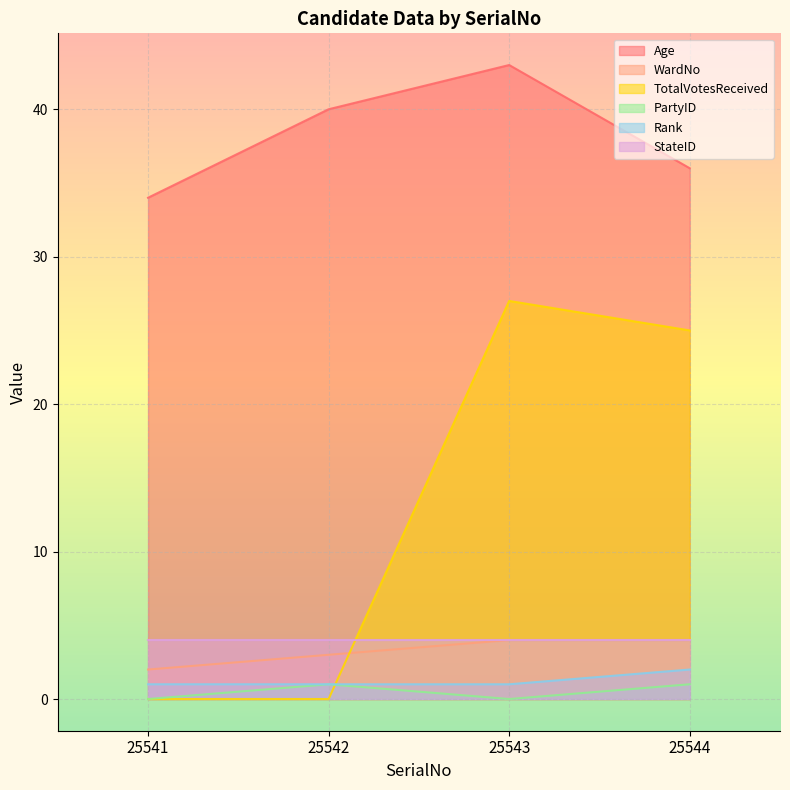

Where is the first local maximum for Age?

25543